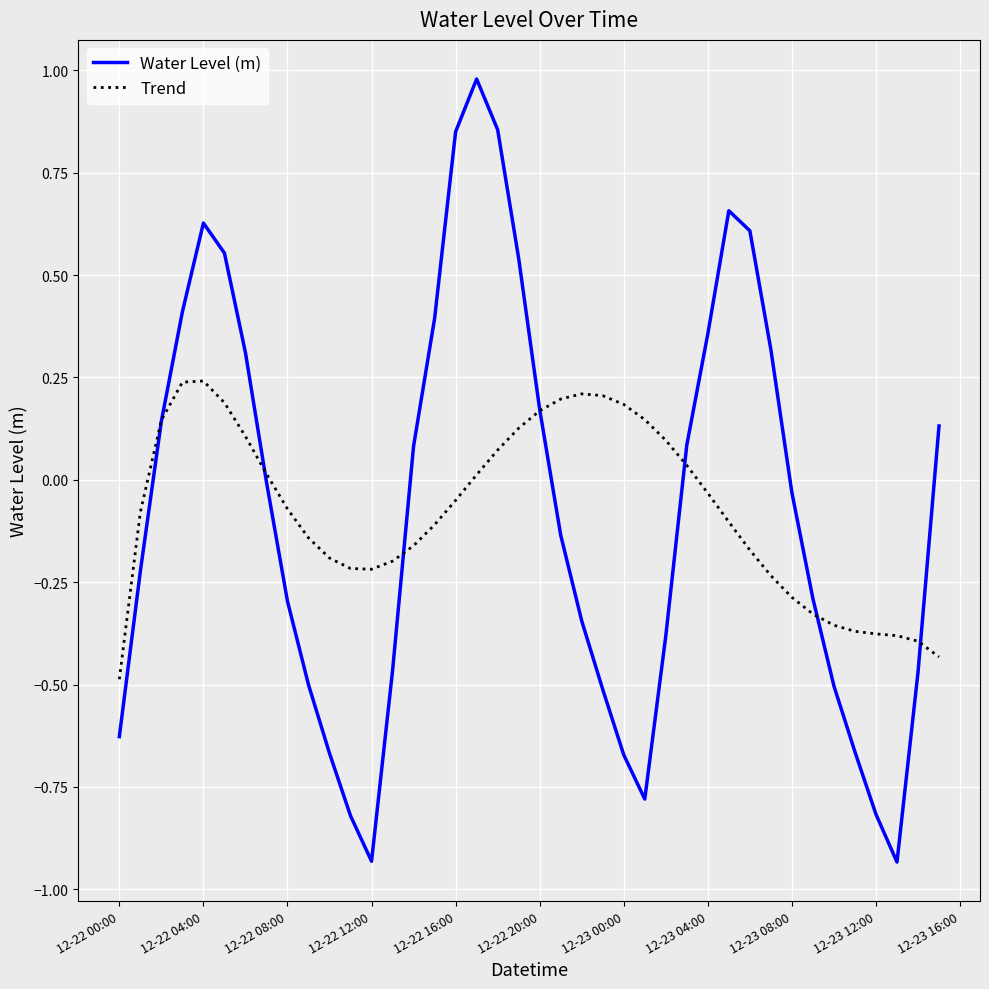

Rank the series by their maximum value, from highest to lowest.

Water Level (m), Trend